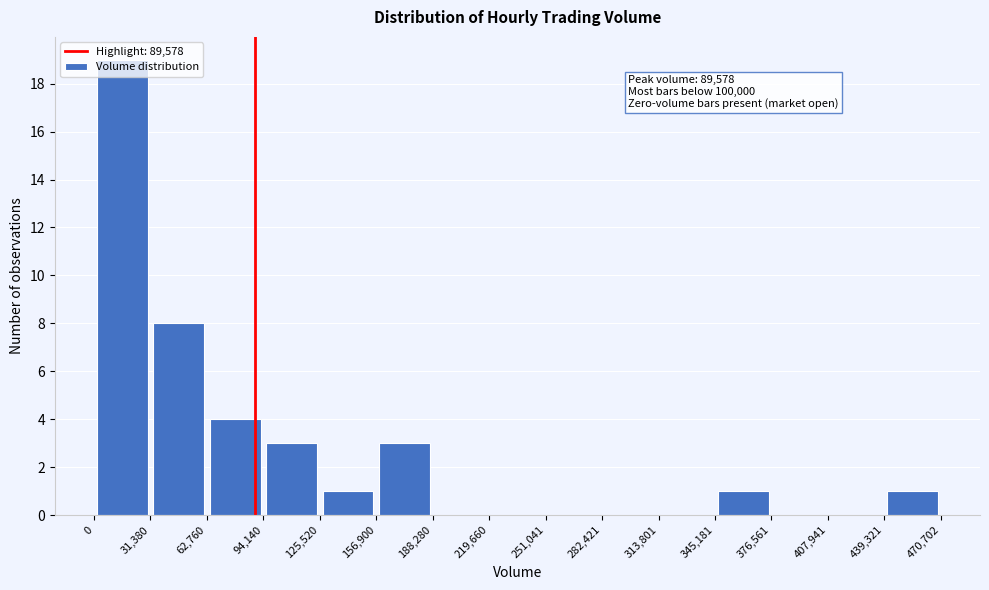

Over which range of the x-axis is the bar tallest?

0 to 31,380